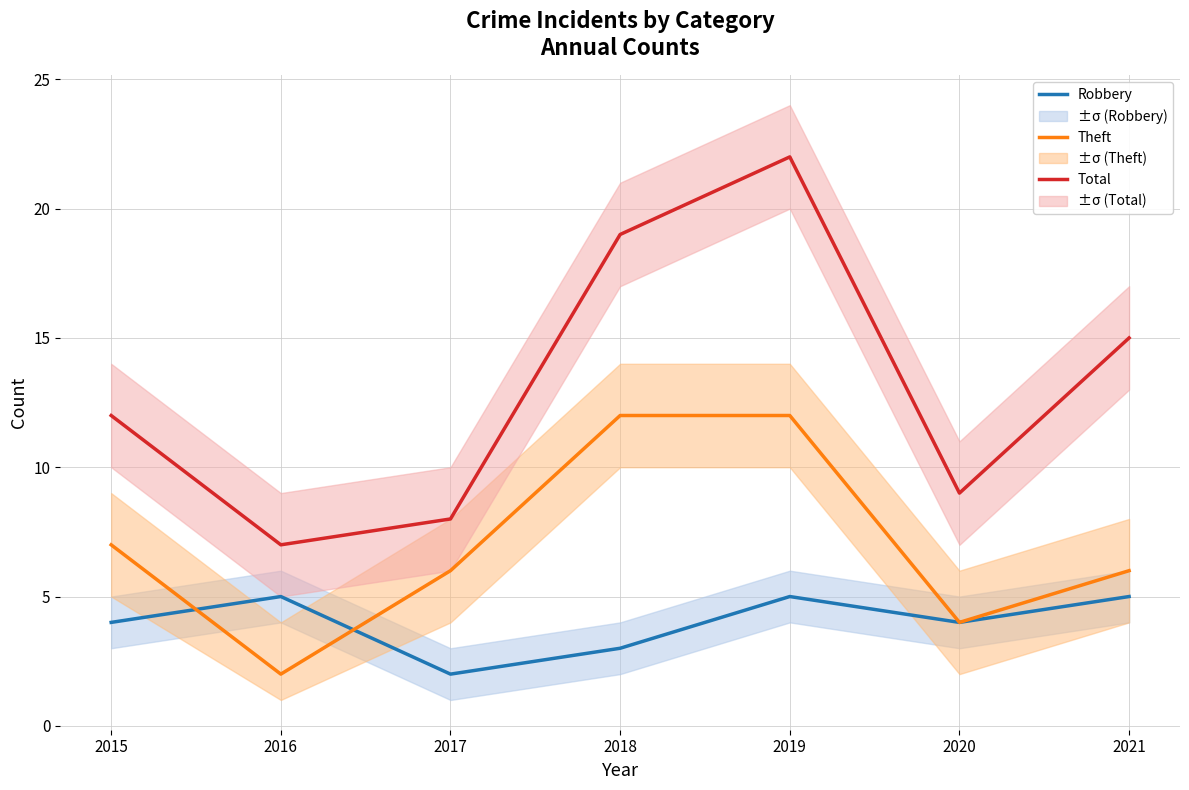

Reading left to right, extract all data points from this chart.

Robbery: 2015=4	2016=5	2017=2	2018=3	2019=5	2020=4	2021=5
Theft: 2015=7	2016=2	2017=6	2018=12	2019=12	2020=4	2021=6
Total: 2015=12	2016=7	2017=8	2018=19	2019=22	2020=9	2021=15